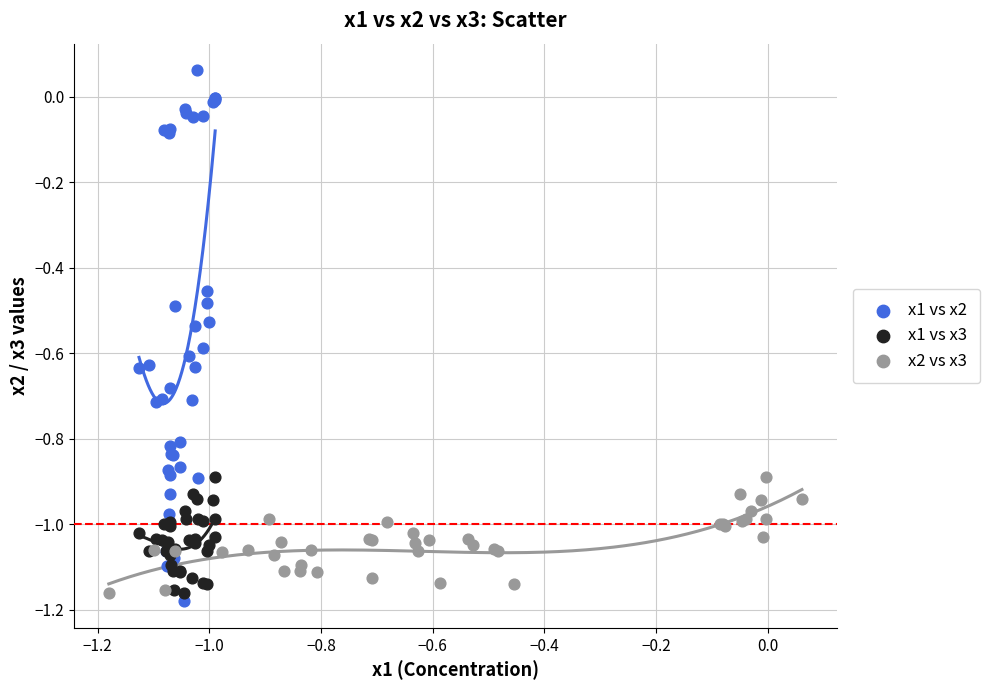

Which series has the largest Y range (max minus min)?

x1 vs x2